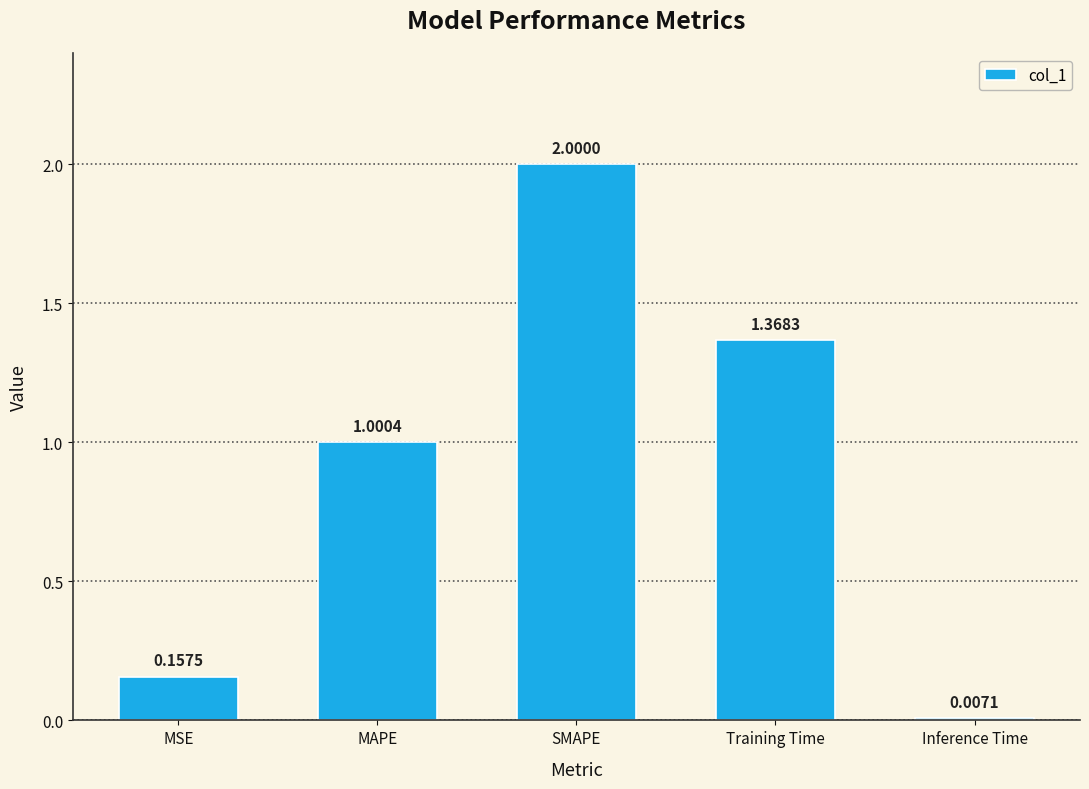

True or false: the data shows 1.0 at MAPE.

True